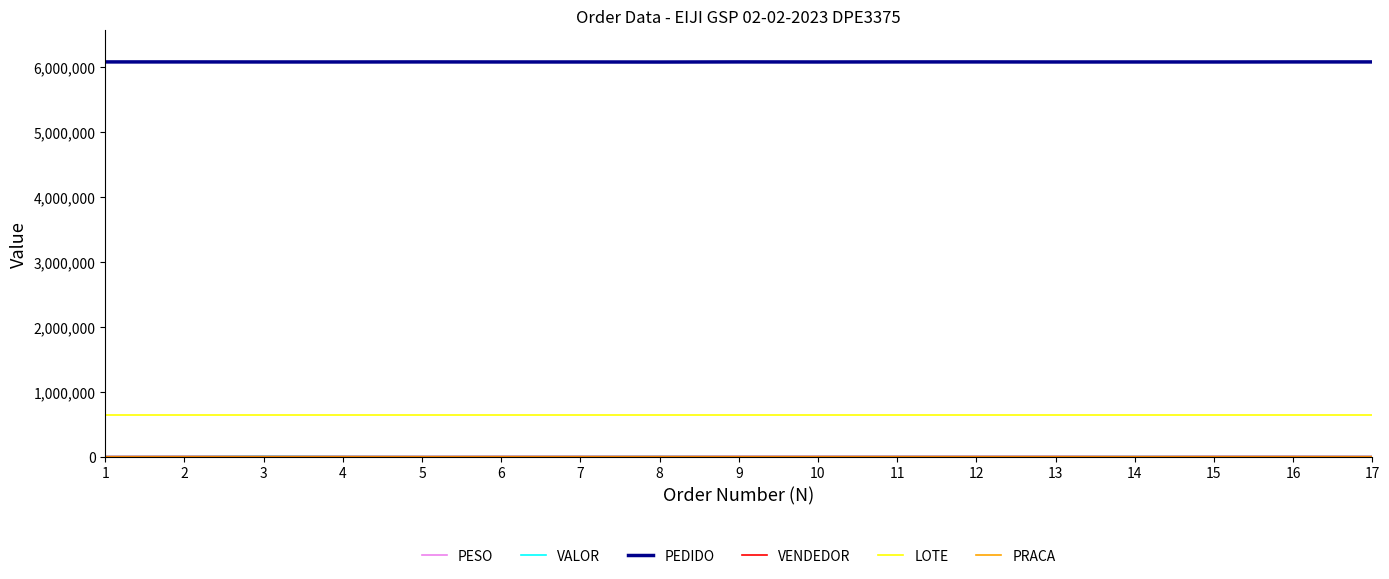

Is this an area chart (filled region under the line)?

No